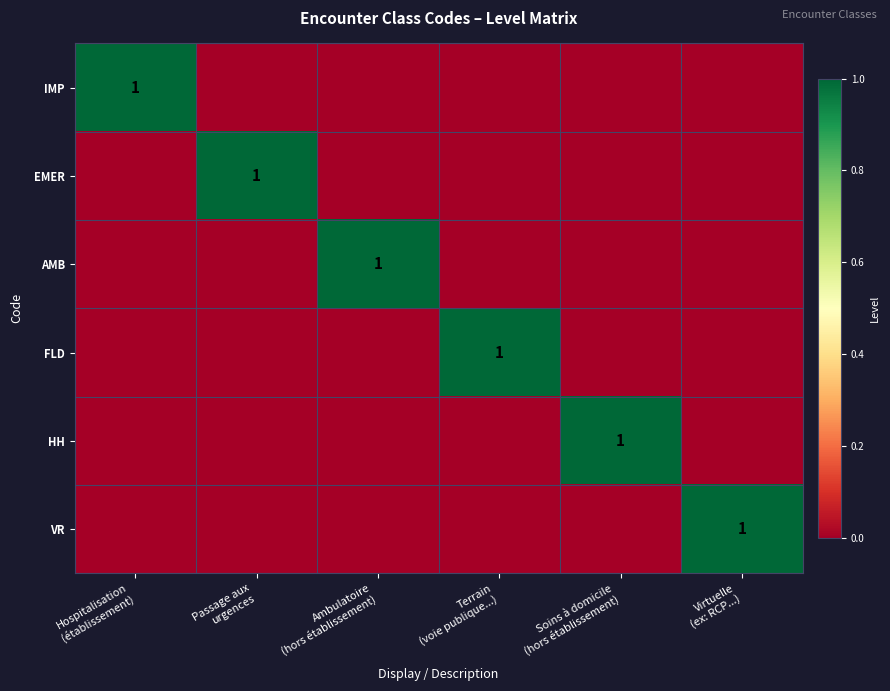

Which category has the lowest value in the HH series?

Hospitalisation (établissement)